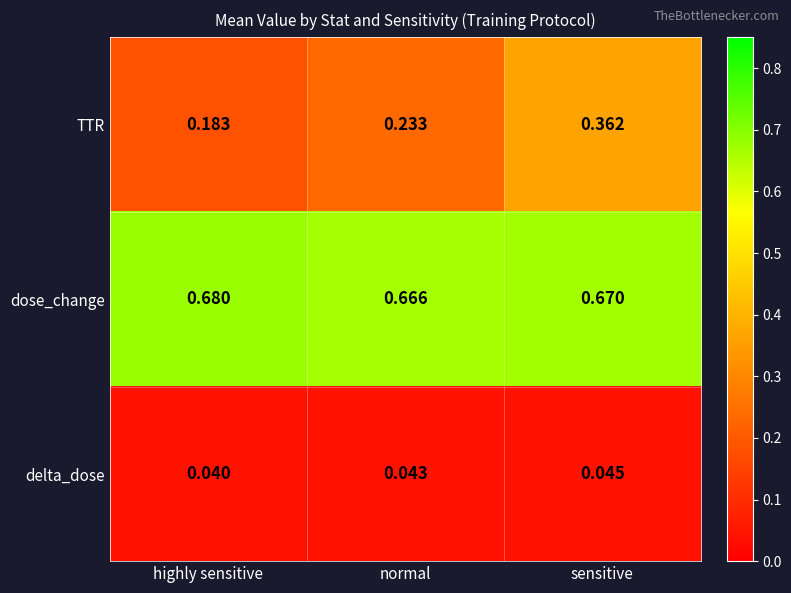

List the series in order of their overall mean, lowest first.

delta_dose, TTR, dose_change